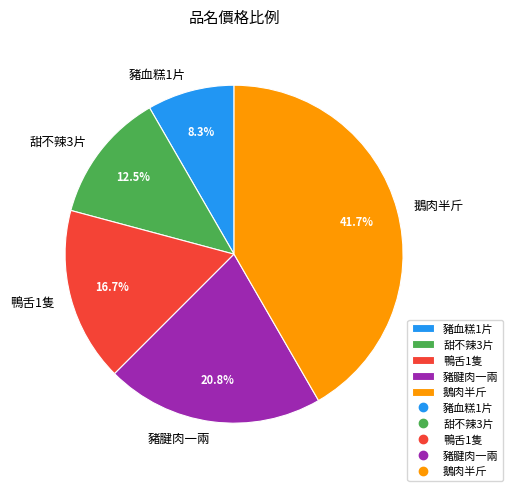

To the nearest percent, what percentage of the pie is 鵝肉半斤?

42%